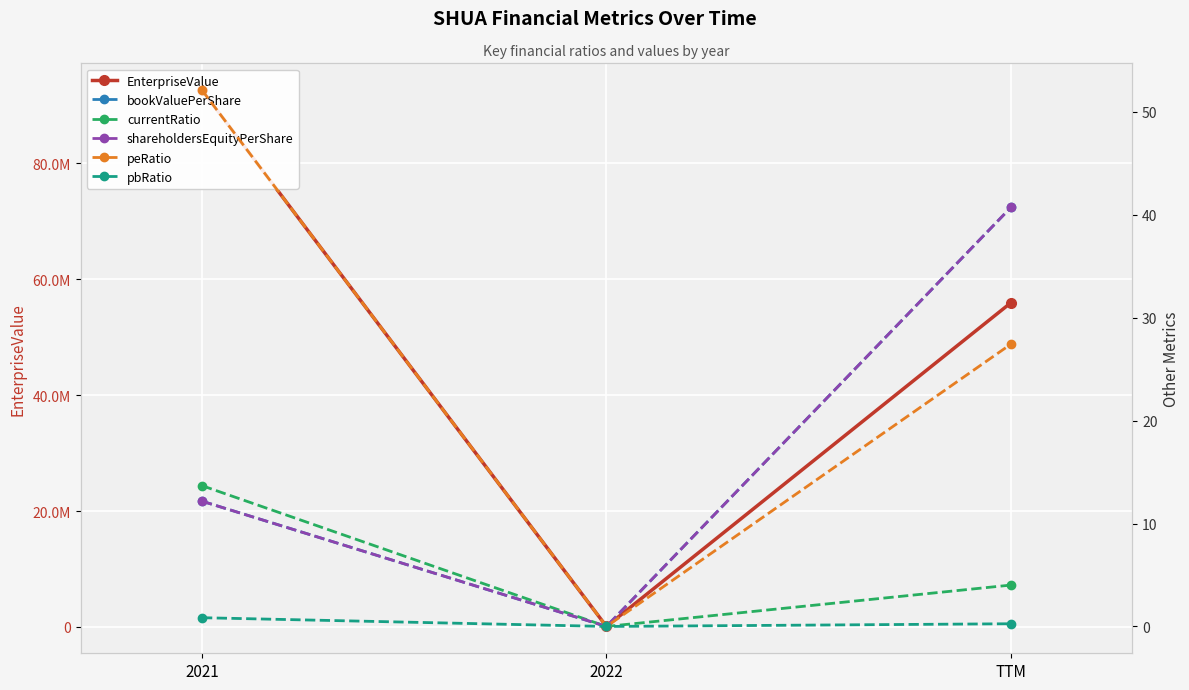

What is the label of the 1st point from the left?

2021